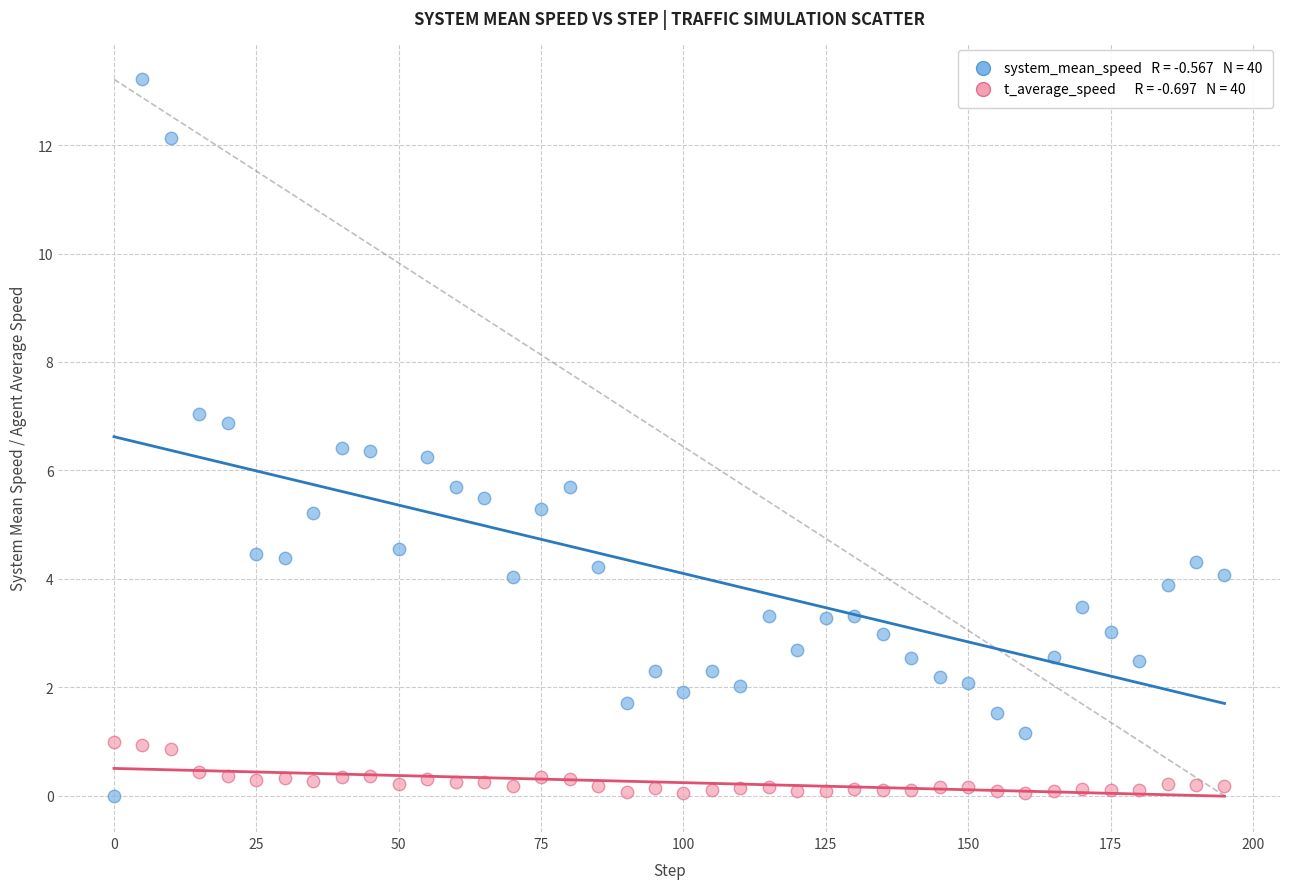

Across all data points, what is the range of X values (max minus min)?

195.0